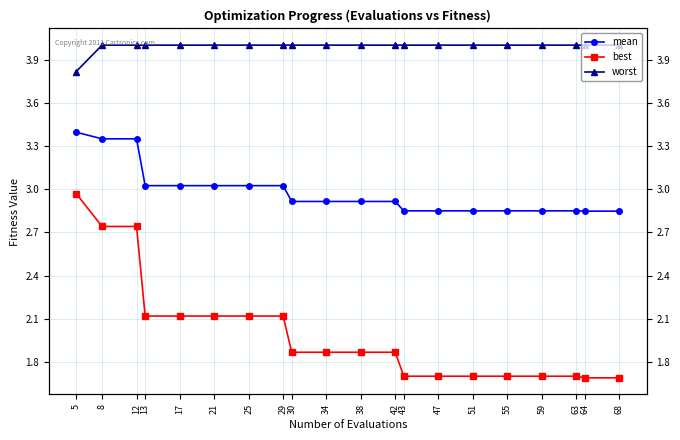

Reading left to right, extract all data points from this chart.

mean: 3.4	3.3	3.3	3.0	3.0	3.0	3.0	3.0	2.9	2.9	2.9	2.9	2.8	2.8	2.8	2.8	2.8	2.8	2.8	2.8
best: 3.0	2.7	2.7	2.1	2.1	2.1	2.1	2.1	1.9	1.9	1.9	1.9	1.7	1.7	1.7	1.7	1.7	1.7	1.7	1.7
worst: 3.8	4.0	4.0	4.0	4.0	4.0	4.0	4.0	4.0	4.0	4.0	4.0	4.0	4.0	4.0	4.0	4.0	4.0	4.0	4.0